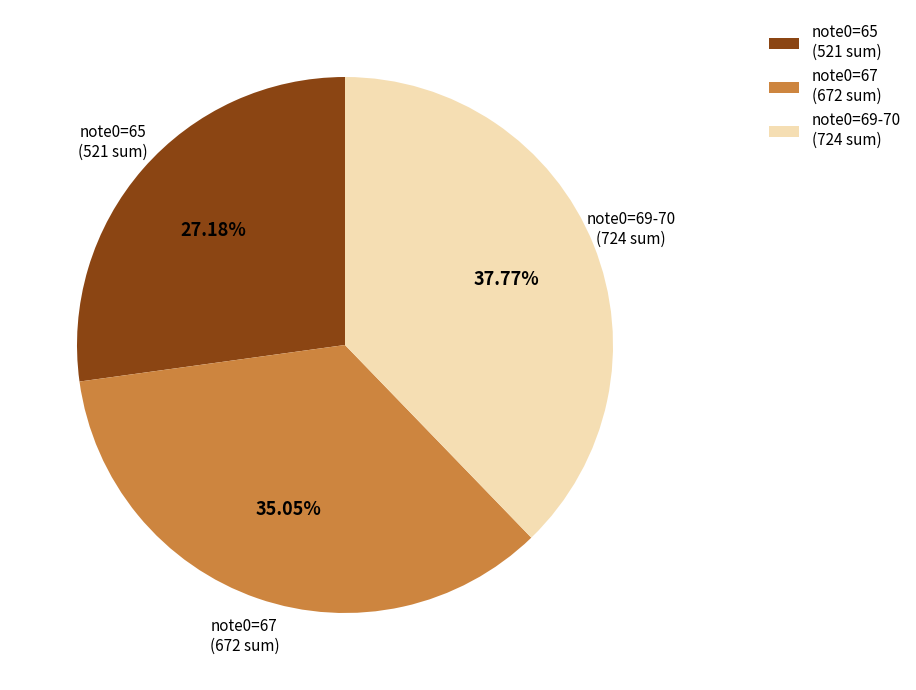

Which slice is the smallest?

note0=65 (521 sum)